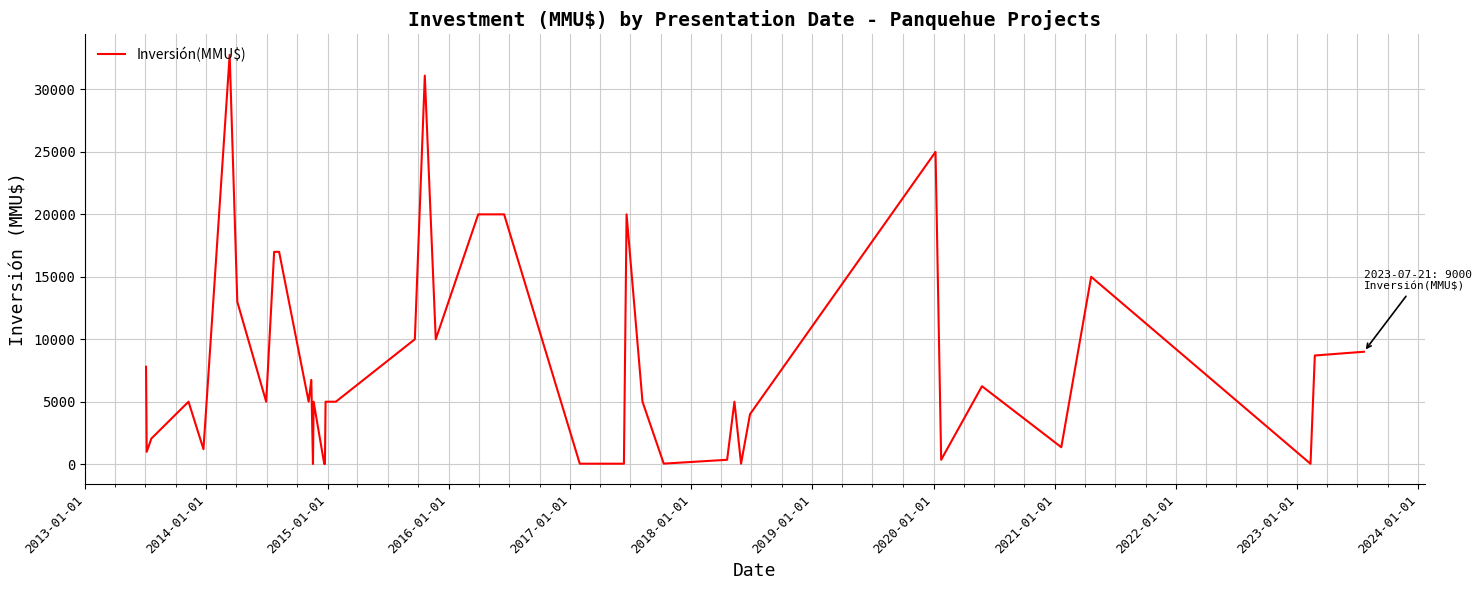

What is the greatest value displayed?

32775